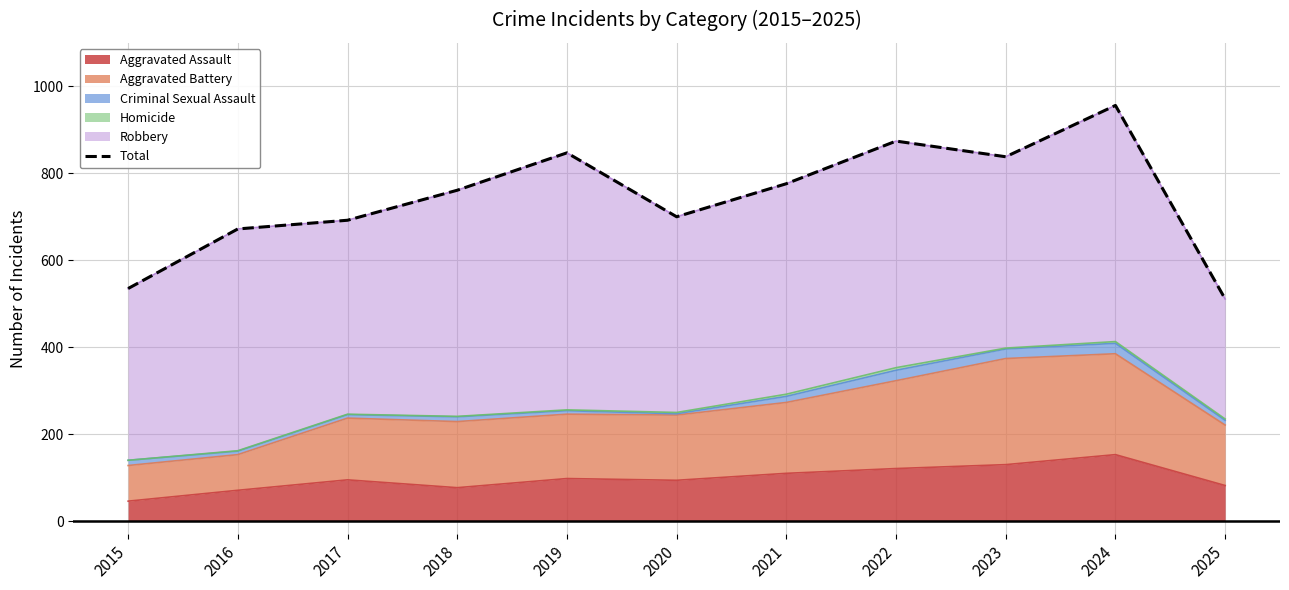

Where does the data first go above 761?

2019